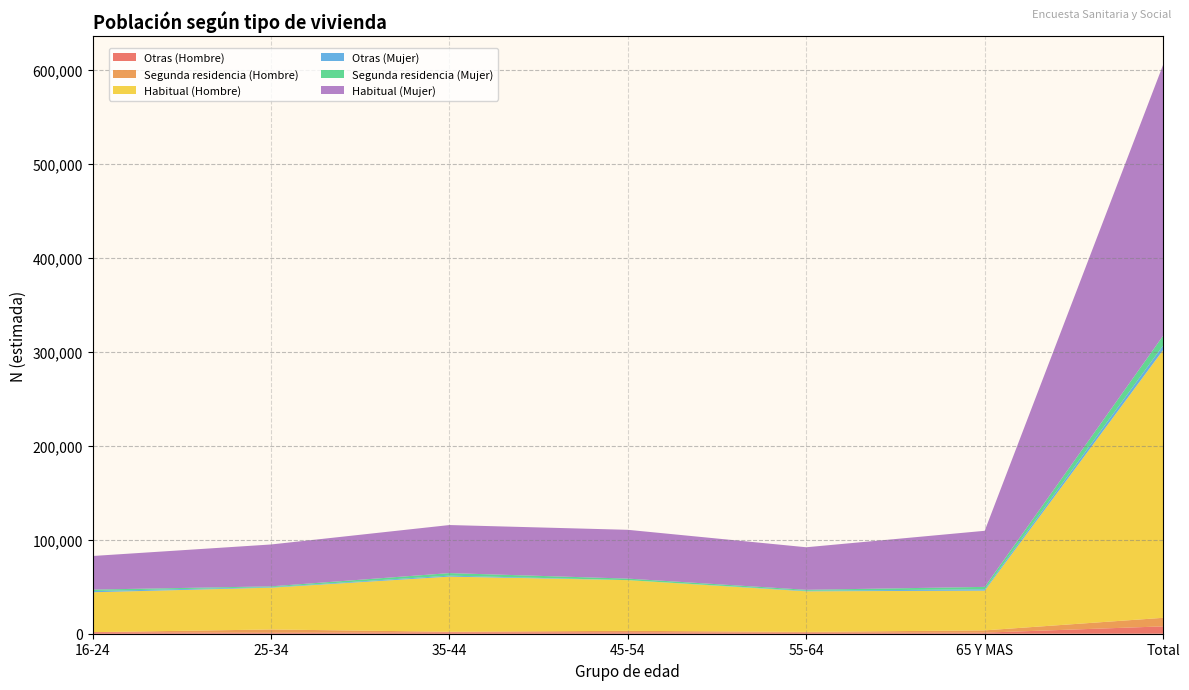

Reading left to right, list all the values displayed in this chart.

Otras (Hombre): 16-24=1670	25-34=1003	35-44=1503	45-54=1447	55-64=1041	65 Y MAS=1161	Total=7825
Segunda residencia (Hombre): 16-24=0	25-34=3514	35-44=603	45-54=1640	55-64=920	65 Y MAS=2405	Total=9081
Habitual (Hombre): 16-24=42435	25-34=44452	35-44=58637	45-54=53907	55-64=43145	65 Y MAS=42273	Total=284849
Otras (Mujer): 16-24=1286	25-34=548	35-44=1056	45-54=0	55-64=541	65 Y MAS=1446	Total=4877
Segunda residencia (Mujer): 16-24=1537	25-34=872	35-44=2691	45-54=1626	55-64=1072	65 Y MAS=2535	Total=10333
Habitual (Mujer): 16-24=35750	25-34=44541	35-44=51122	45-54=51903	55-64=45250	65 Y MAS=59666	Total=288232